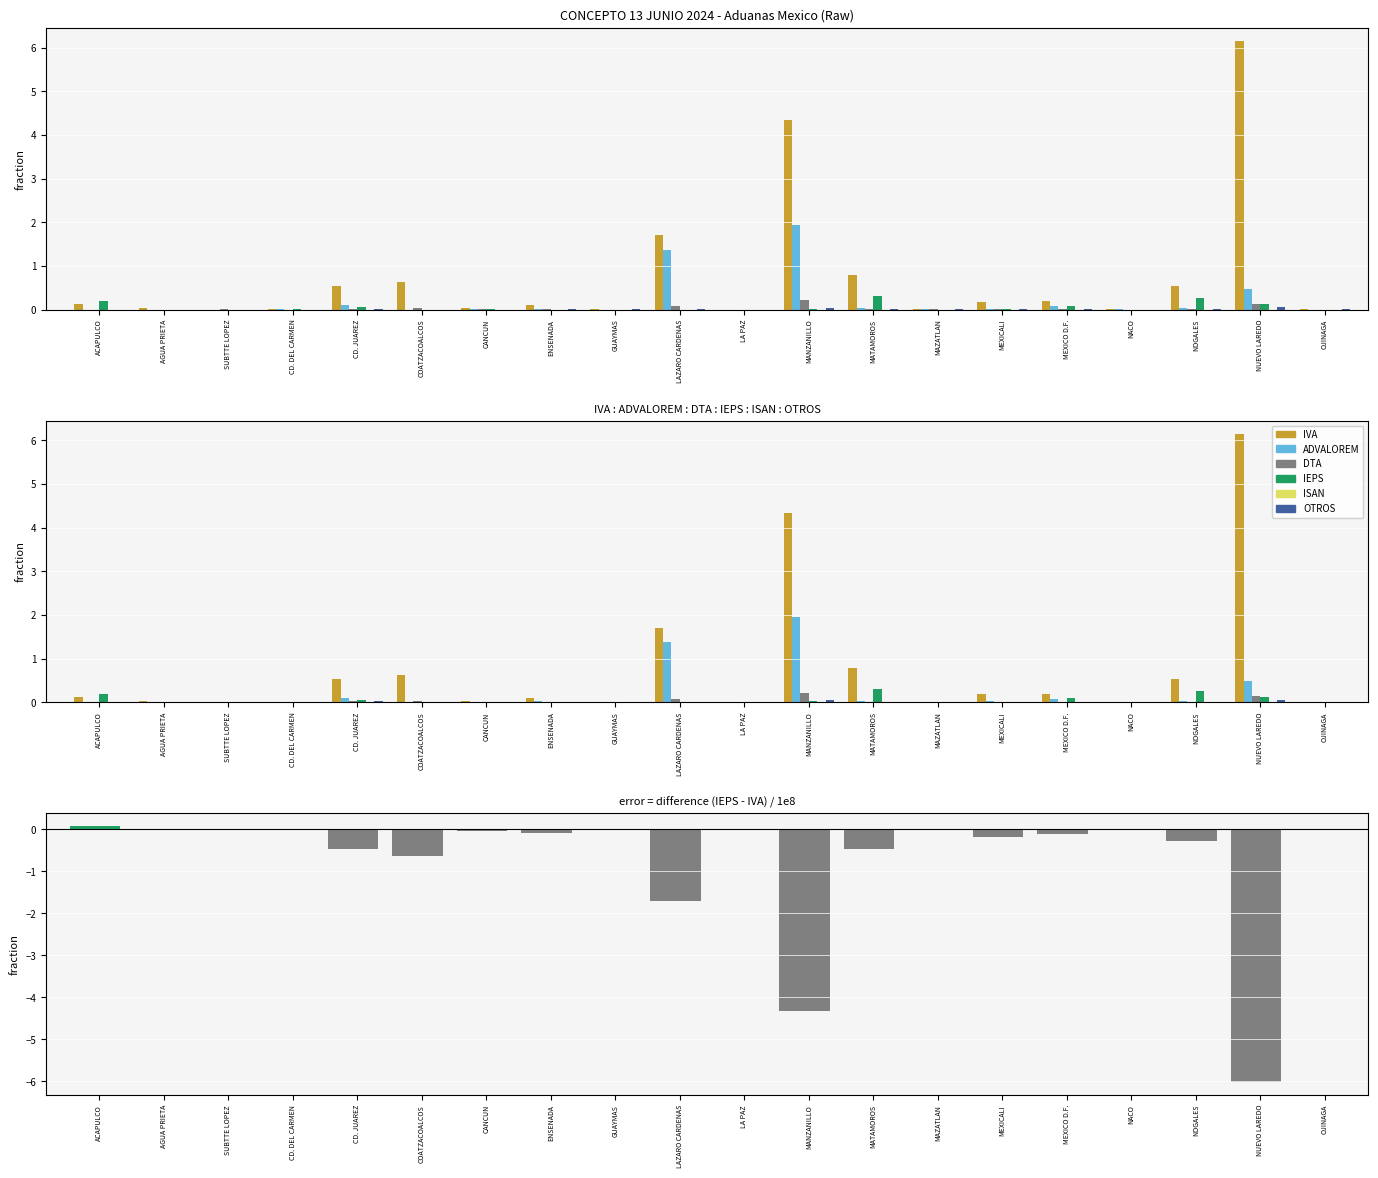

At which category does the chart reach its minimum across all series?

LA PAZ